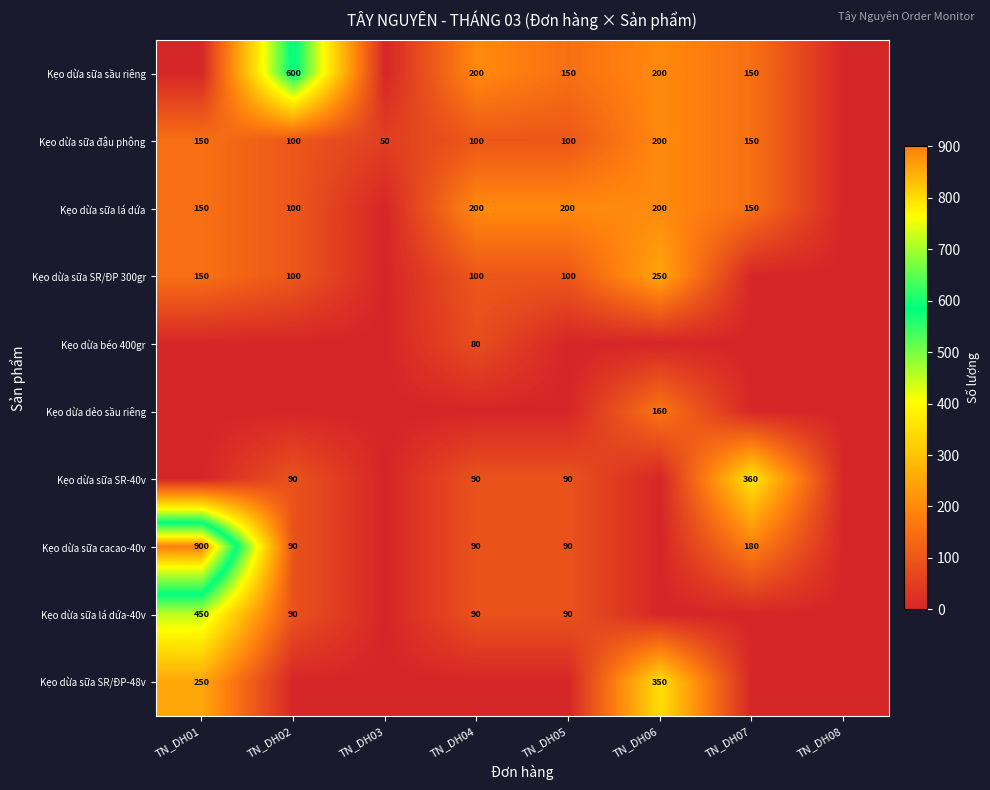

What is the sum of the Kẹo dừa sữa lá dứa values at TN_DH06 and TN_DH05?

400